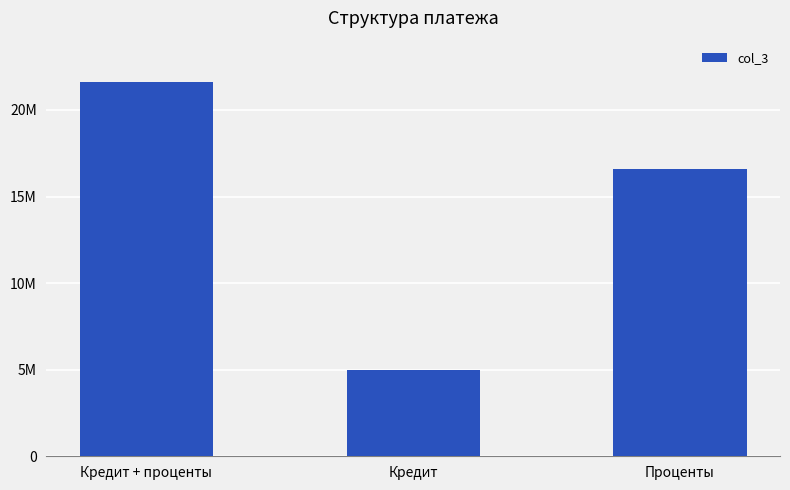

Does the chart contain any negative values?

No